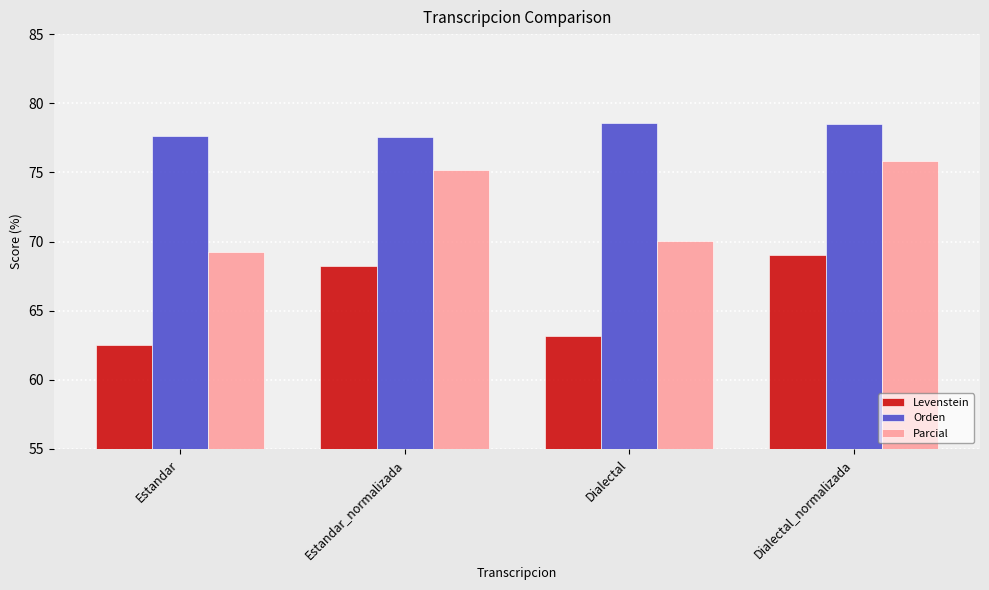

What is the spread (max minus min) of values at Estandar_normalizada?

9.3